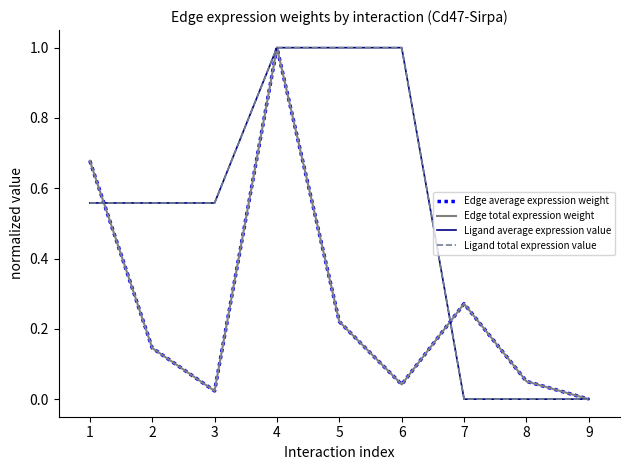

Is this an area chart (filled region under the line)?

No